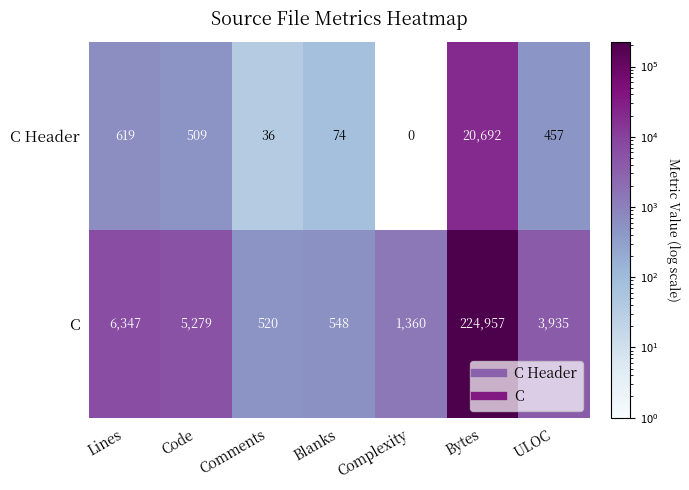

Reading left to right, transcribe all the data shown in this chart.

C Header: 619	509	36	74	0	20692	457
C: 6347	5279	520	548	1360	224957	3935